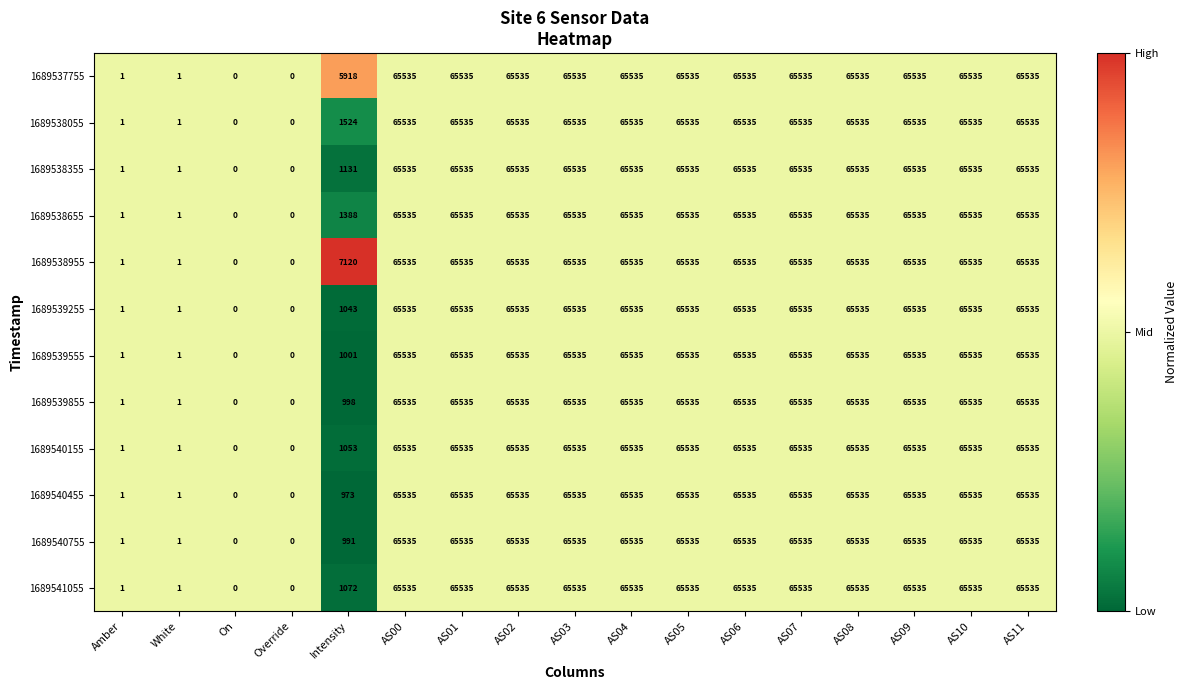

What is the sum of all 1689538655 values?

787810